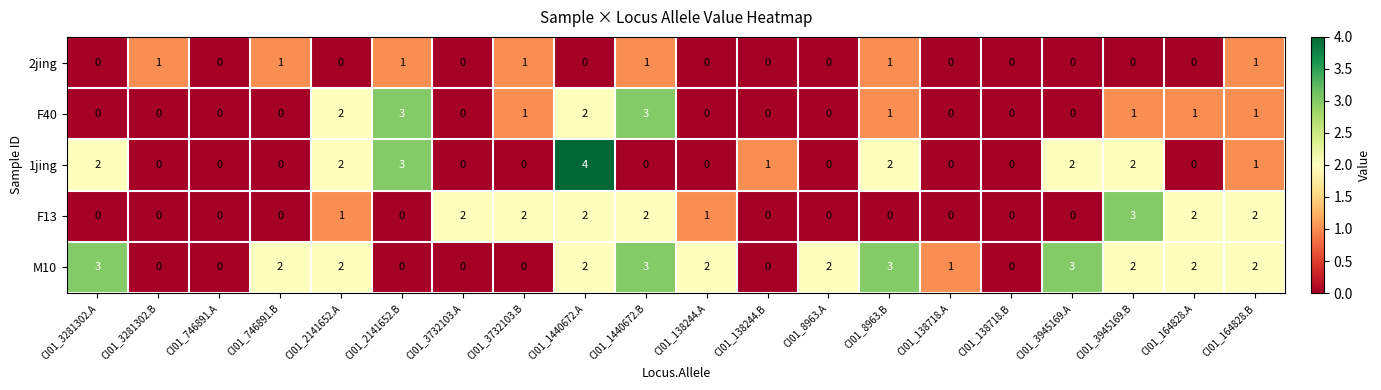

At which label is M10 closest to 1?

CI01_138718.A